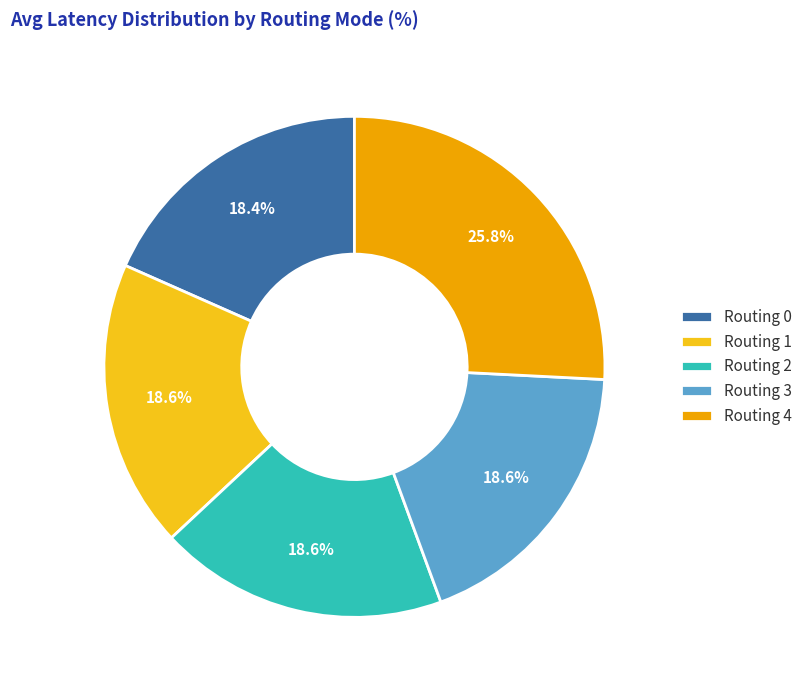

Which category has the biggest portion of the pie?

Routing 4